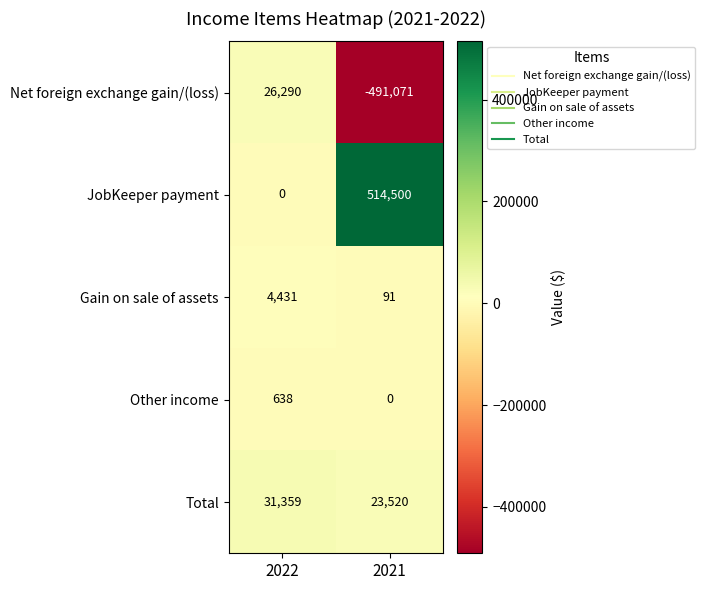

Rank the series at 2021 from highest to lowest value.

JobKeeper payment, Total, Gain on sale of assets, Other income, Net foreign exchange gain/(loss)